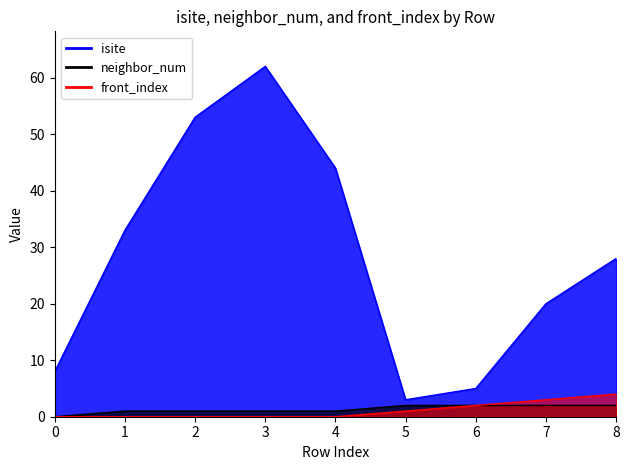

Reading left to right, what are all the values shown in this chart?

isite: 0=8	1=33	2=53	3=62	4=44	5=3	6=5	7=20	8=28
neighbor_num: 0=0	1=1	2=1	3=1	4=1	5=2	6=2	7=2	8=2
front_index: 0=0	1=0	2=0	3=0	4=0	5=1	6=2	7=3	8=4